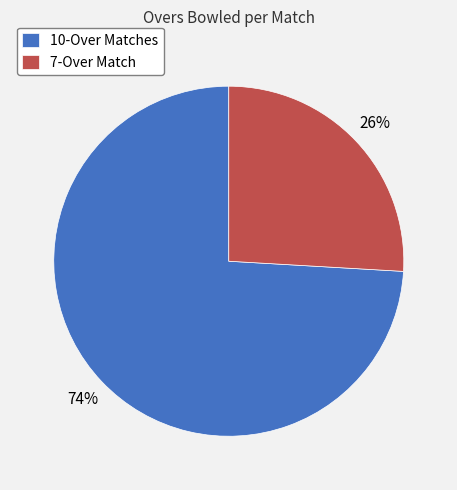

Which category has the smallest portion of the pie?

7-Over Match